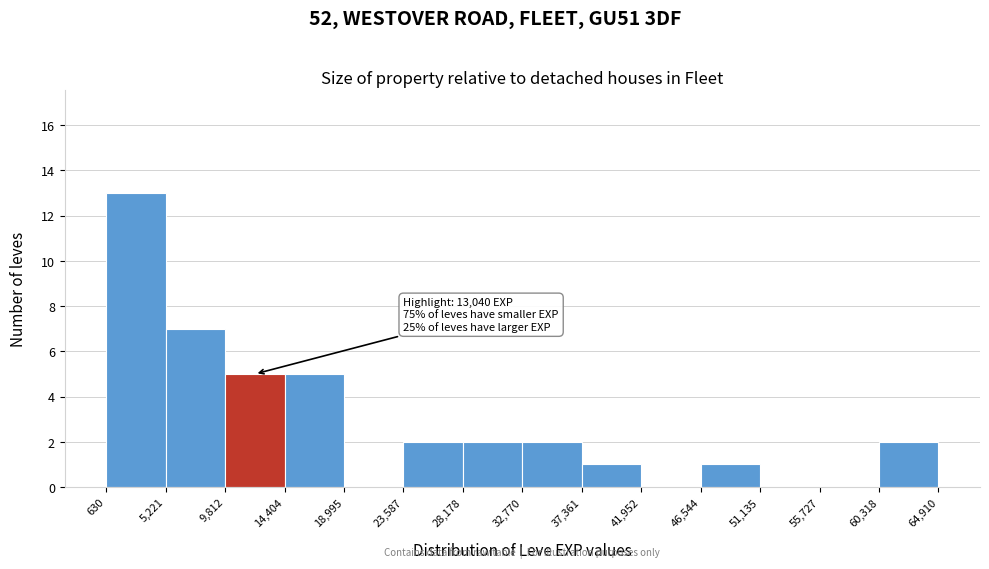

Which range on the x-axis has the tallest bar?

630 to 5,221